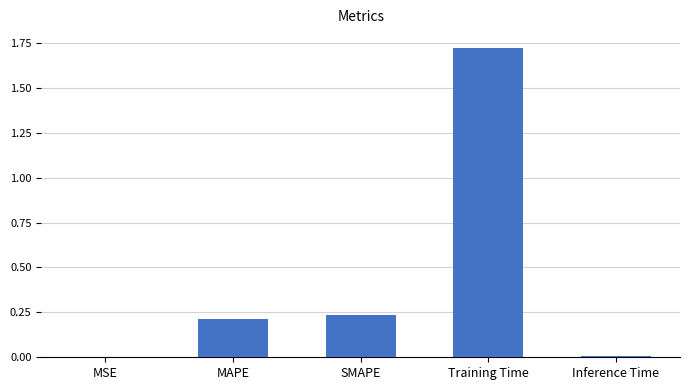

The value at MAPE is 0.3. True or false?

False